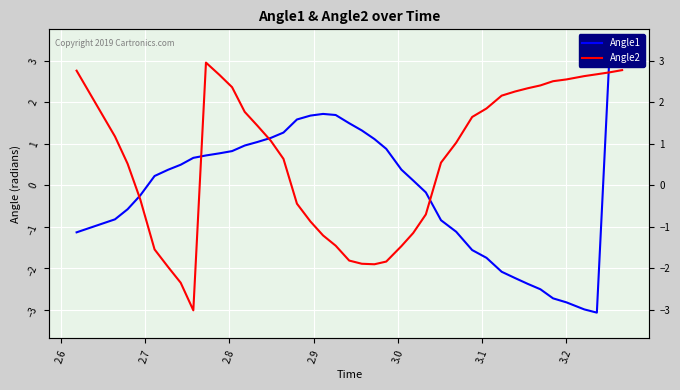

What is the label of the 6th point from the left?

3.0